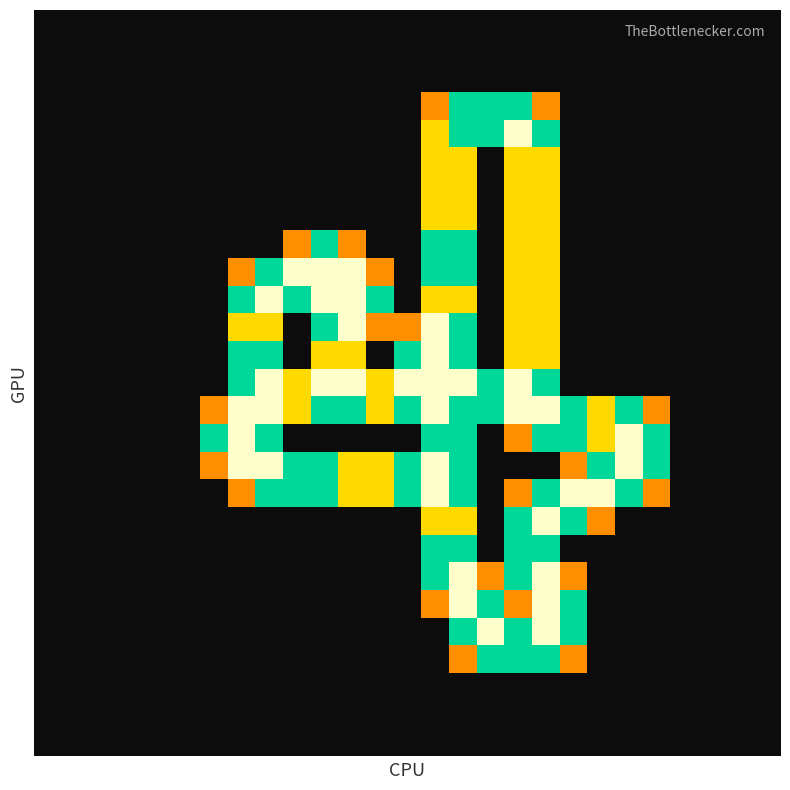

How many series are shown in this chart?

27